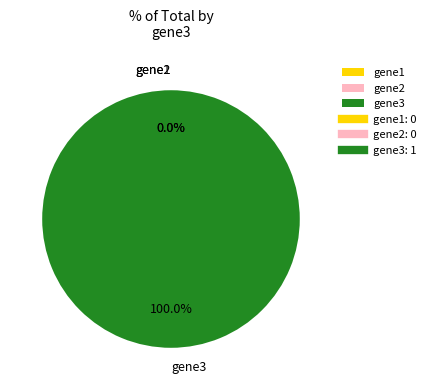

The gene3 slice represents 87% of the pie. True or false?

False